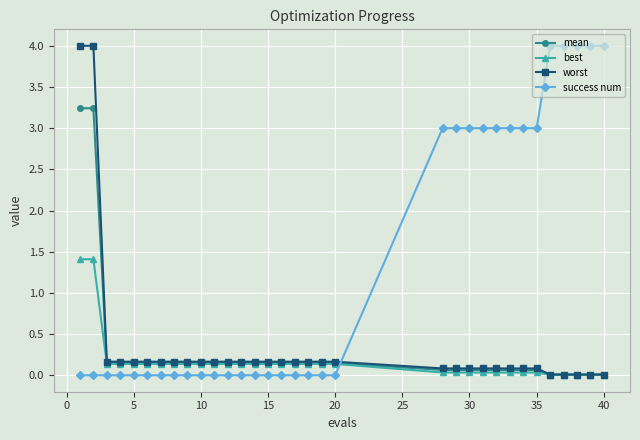

After their last crossing, which series has the higher values: mean or success num?

success num